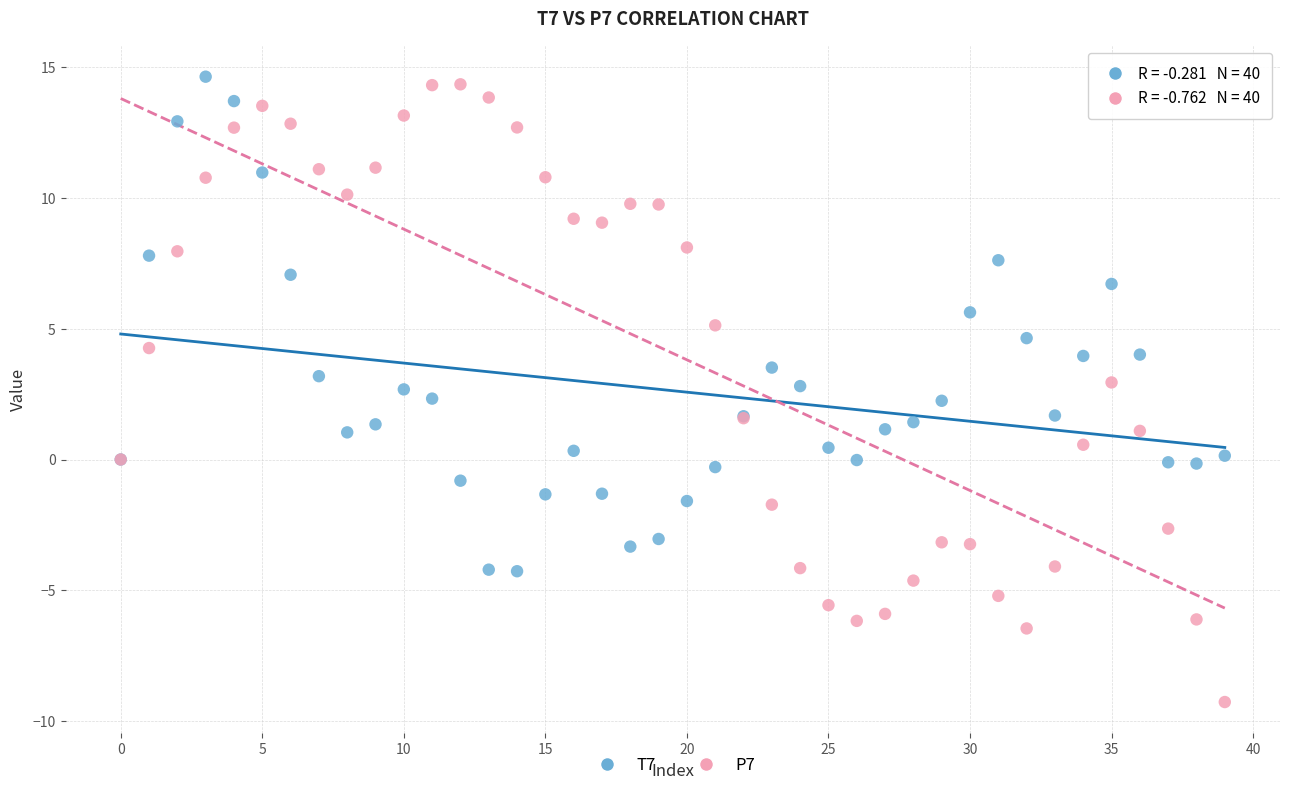

Which series reaches the minimum Y coordinate?

P7